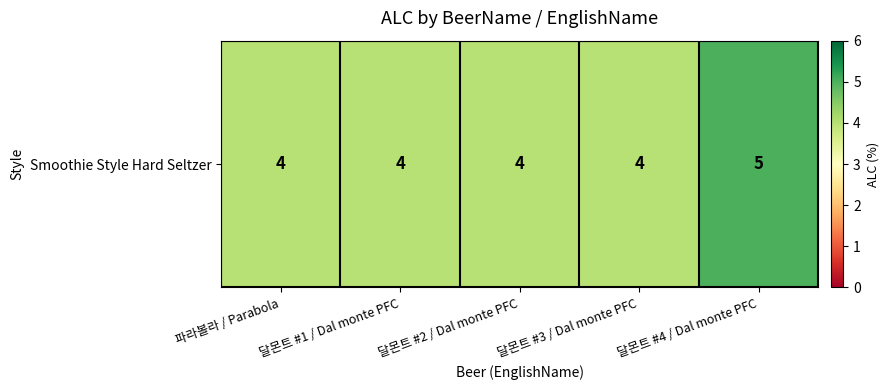

At which category does the chart reach its peak across all series?

달몬트 #4 / Dal monte PFC